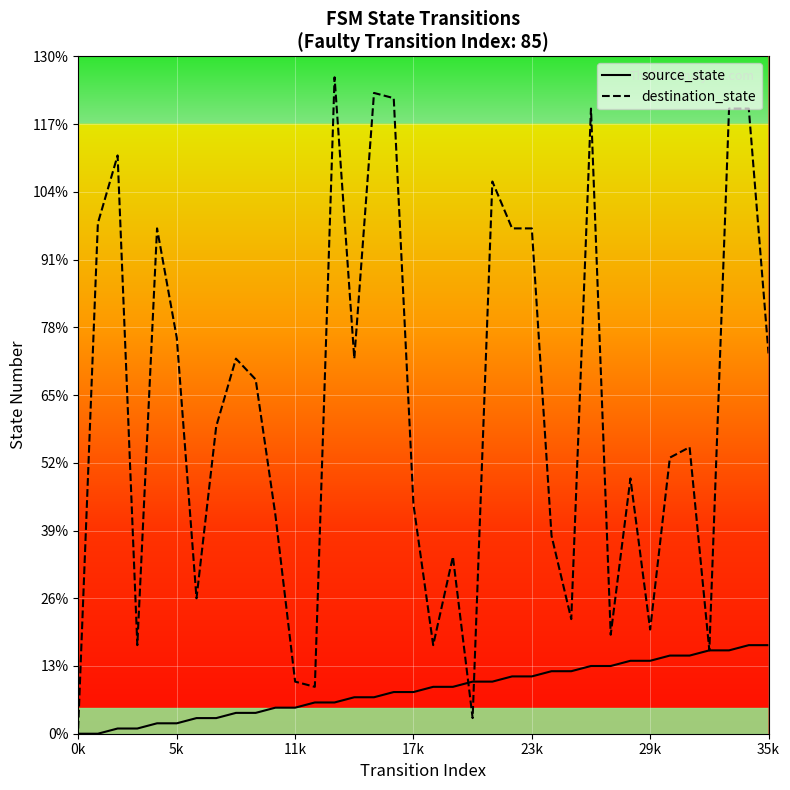

At how many categories does at least one series exceed 91?

12